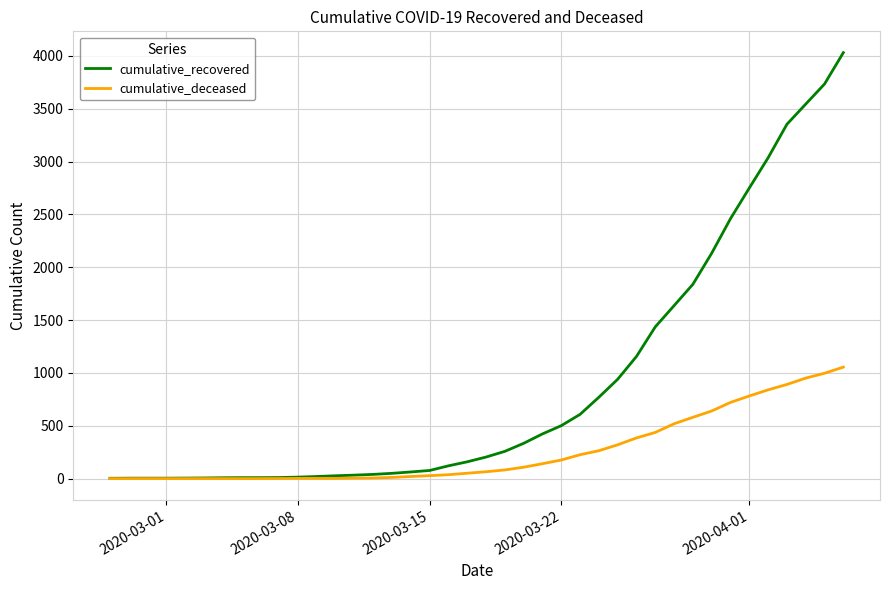

Which series has the widest spread of values?

cumulative_recovered